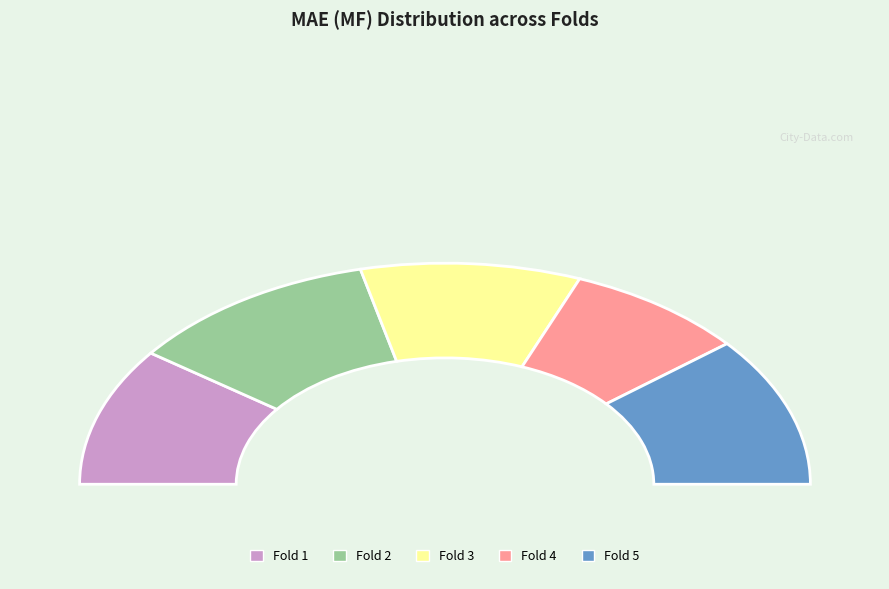

Is 1 the majority of the pie?

No